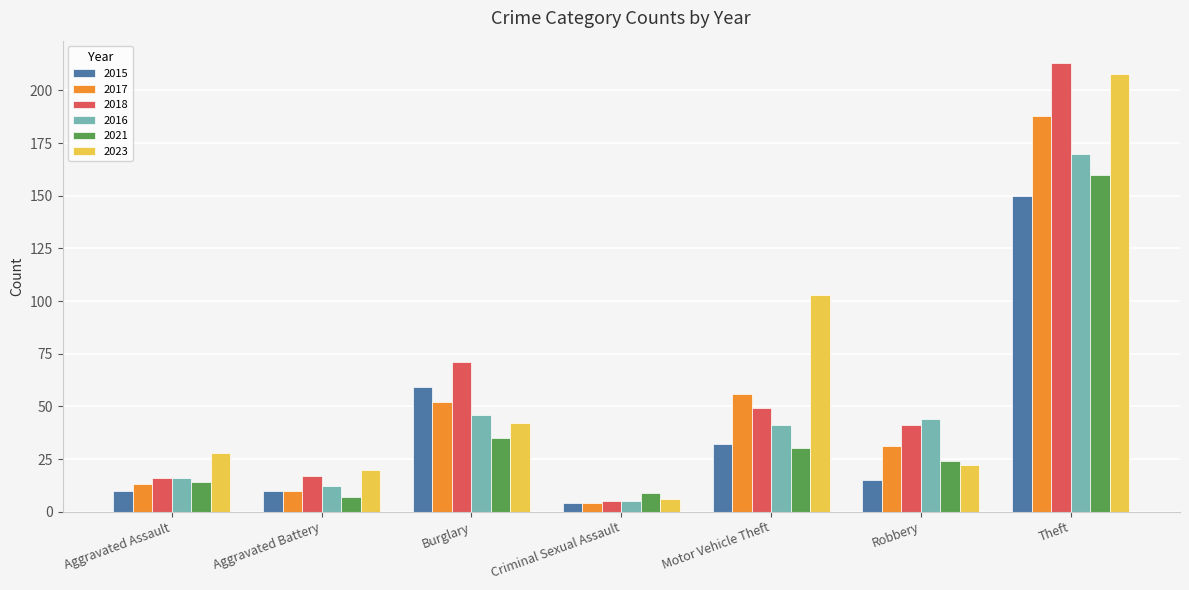

What is the average value of the 2017 series?

51